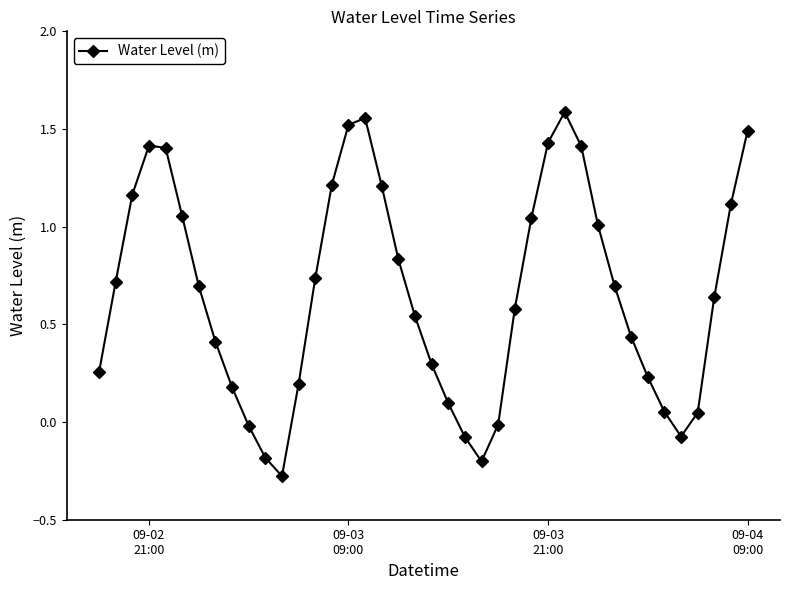

What is the value of the 11th point from the left?

-0.2